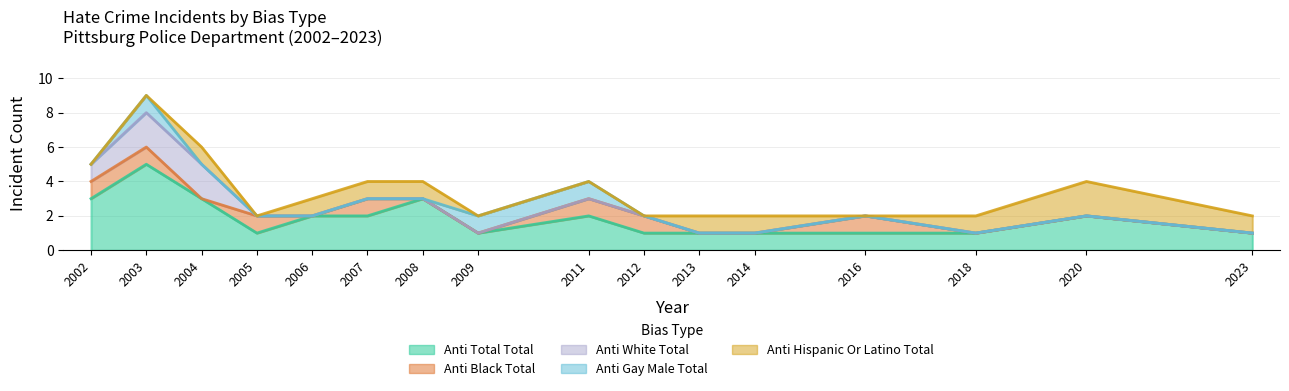

The anti_total_total series shows 1 at 2009. True or false?

True